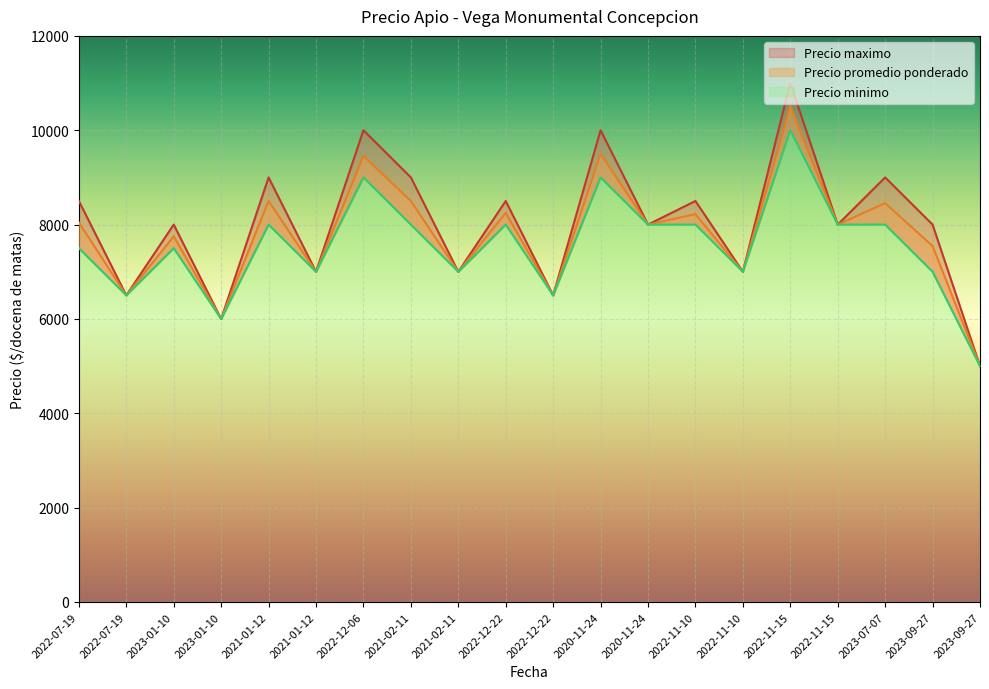

Which series has the largest total across all categories?

Precio maximo